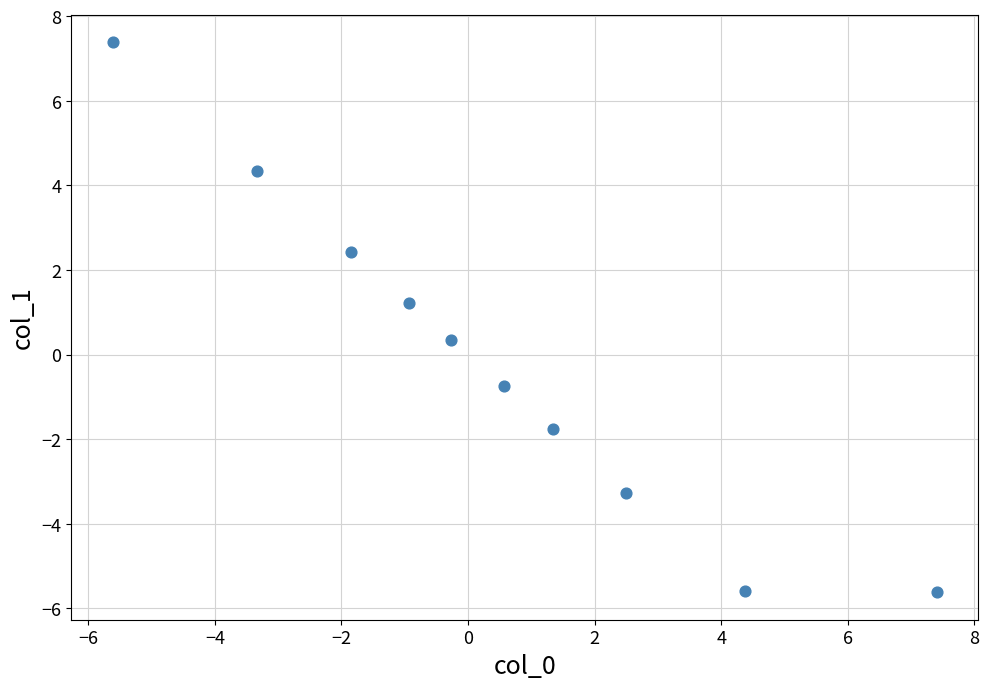

What is the range of Y values (max minus min)?

13.0